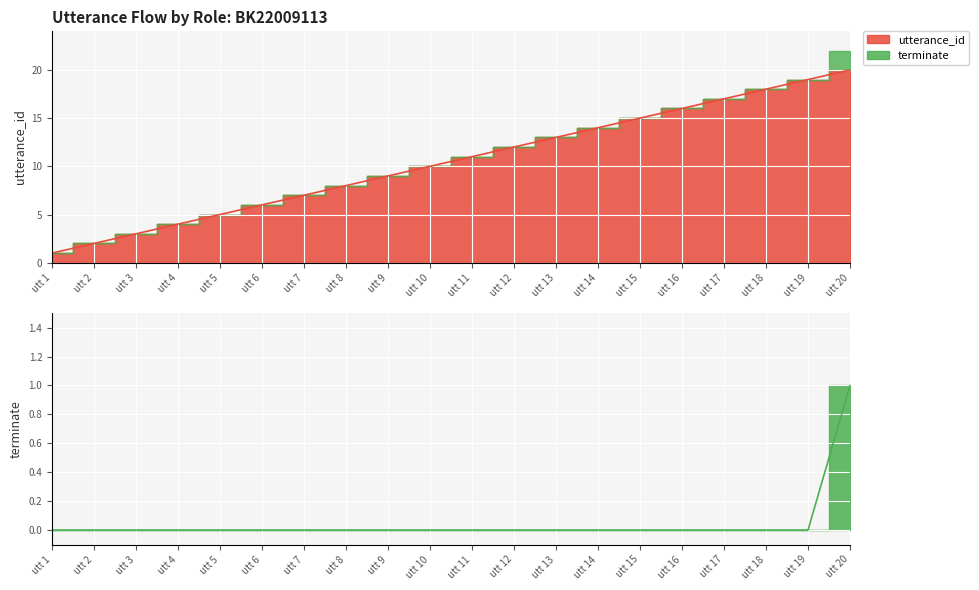

Rank the series by their average value, from lowest to highest.

terminate, utterance_id